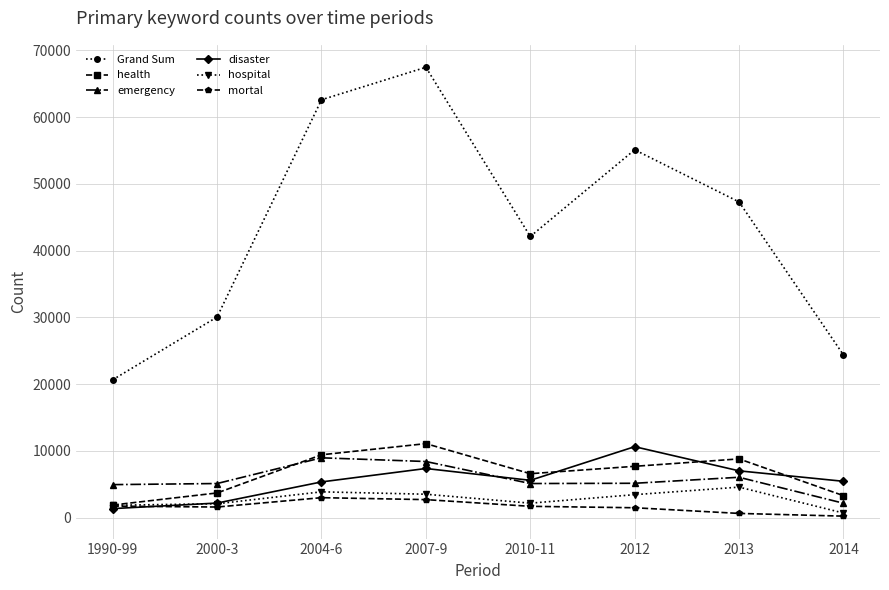

Which series has the widest spread of values?

Grand Sum